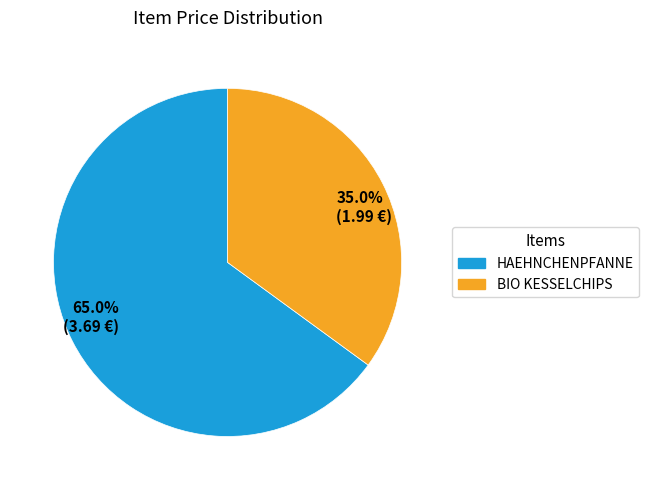

How many slices are in this pie chart?

2